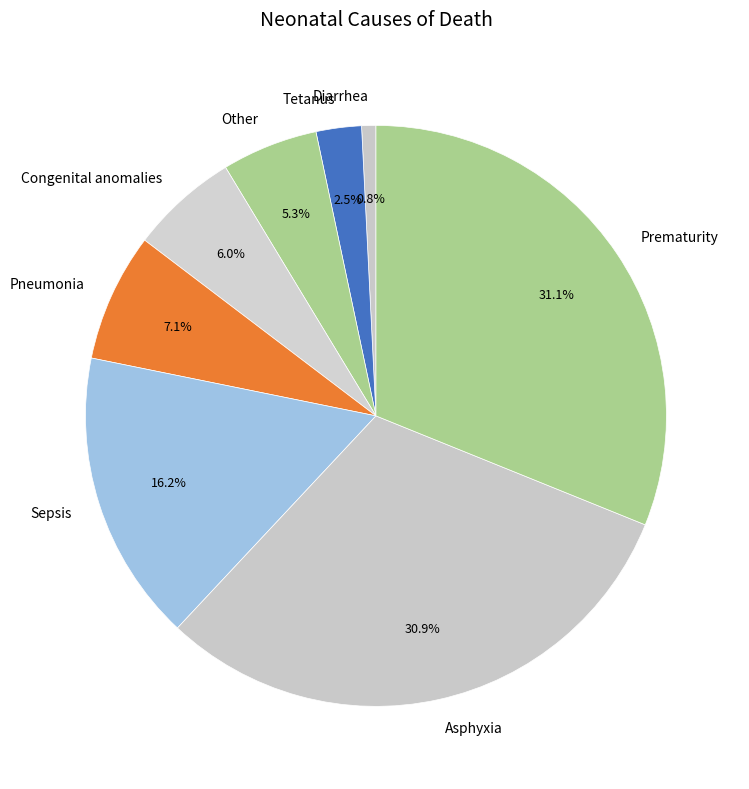

How many slices are in this pie chart?

8